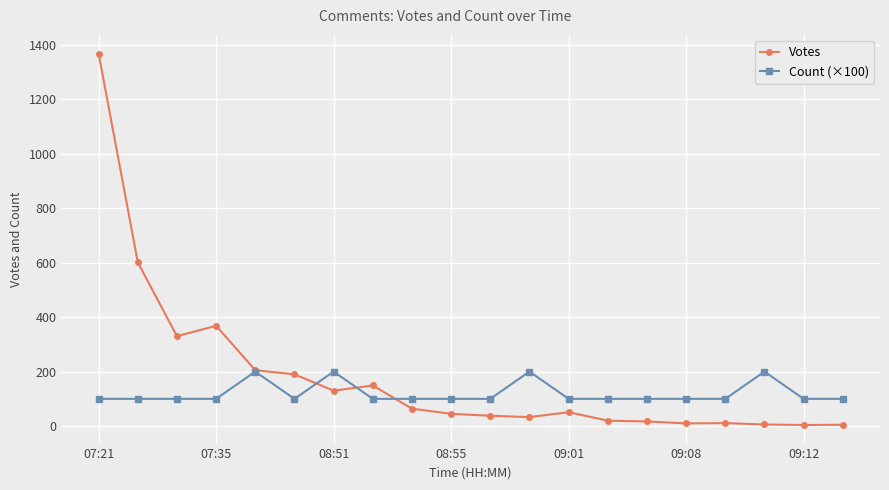

How many series are shown in this chart?

2